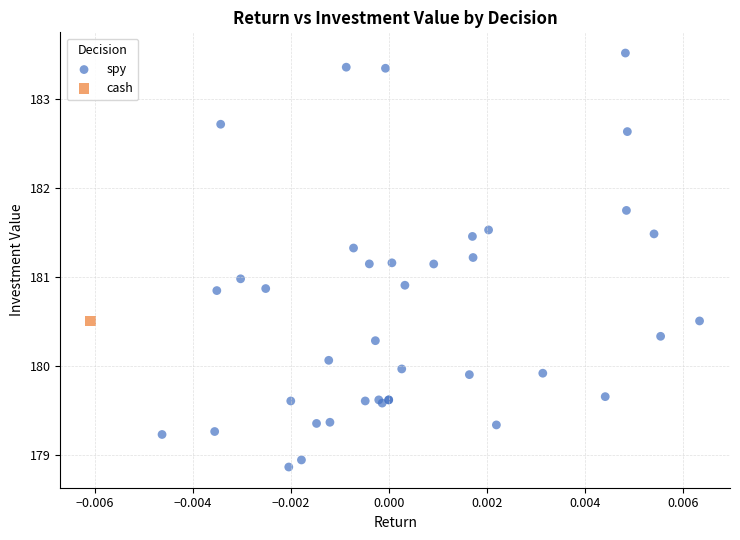

What are all the series names shown in the legend?

spy, cash